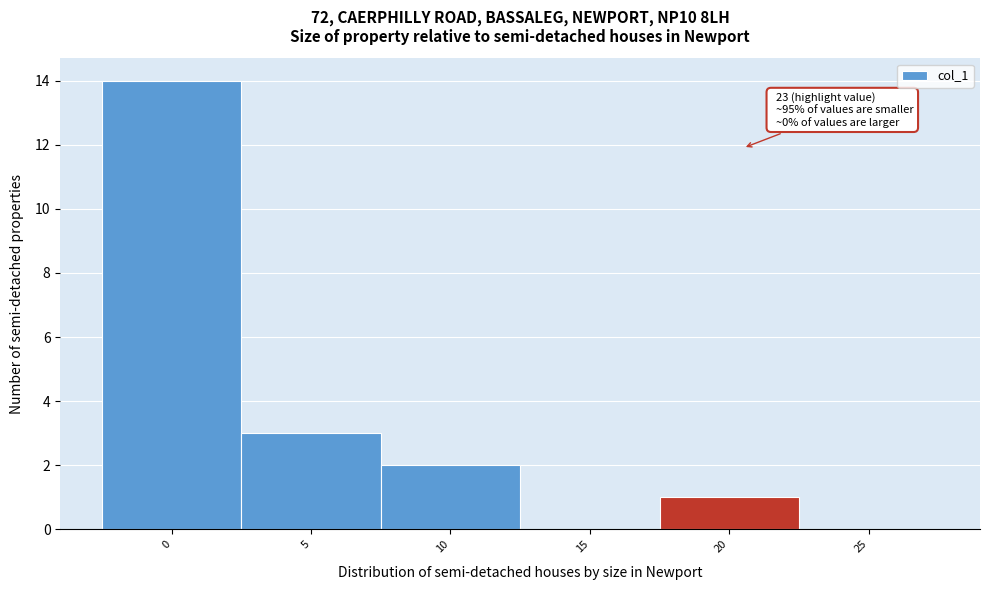

Reading left to right, extract all data points from this chart.

0=14	5=3	10=2	15=0	20=1	25=0